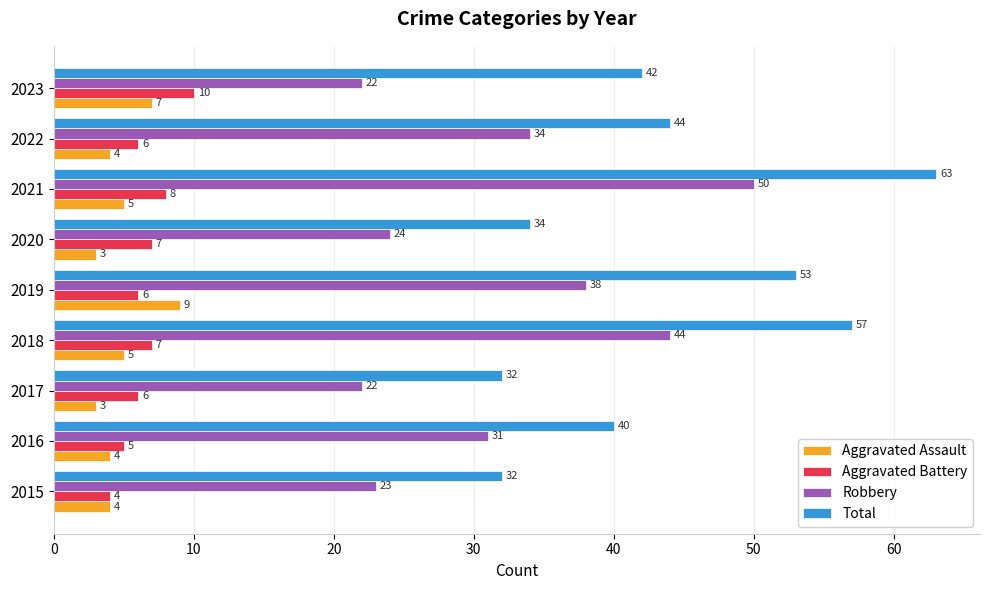

What is the spread (max minus min) of values at 2016?

36